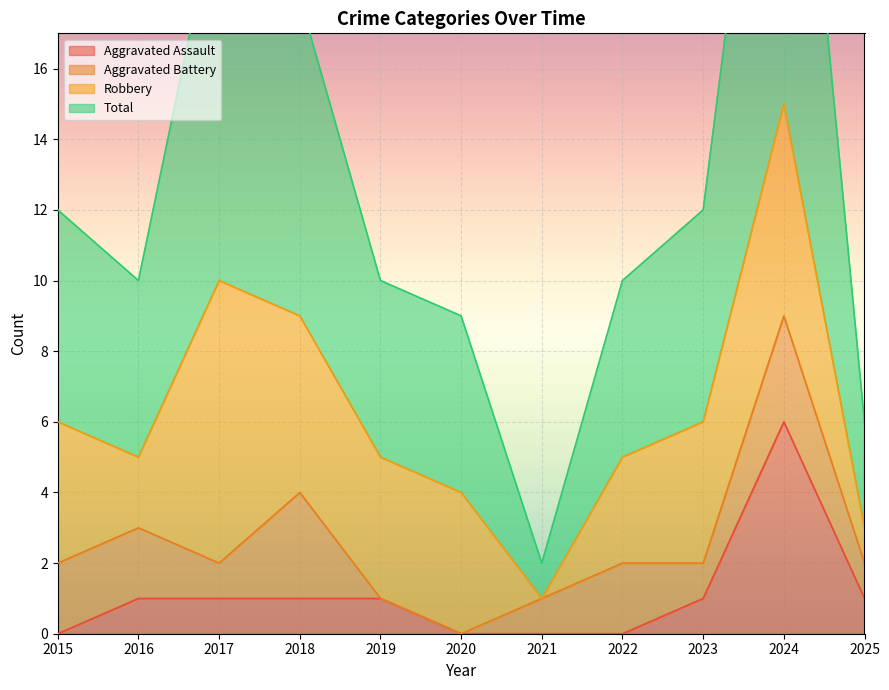

What is the maximum value shown in the chart?

30